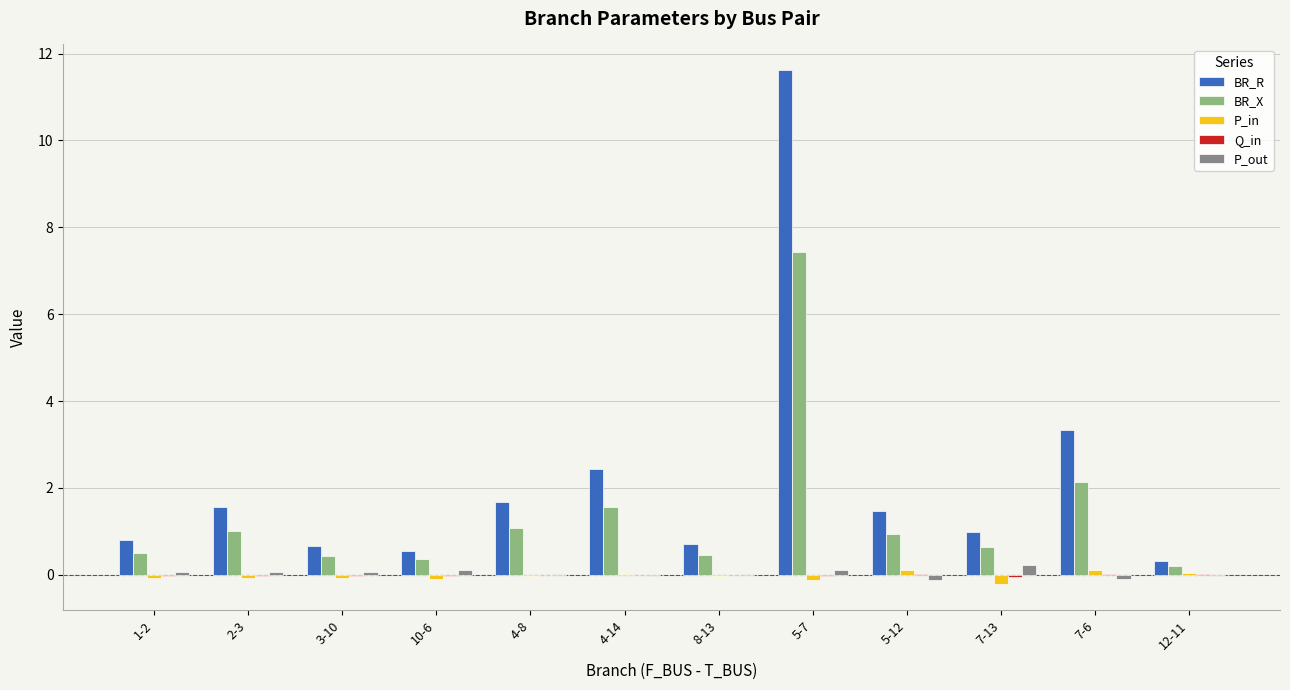

The value of BR_R at 5-12 is 1.5. True or false?

True